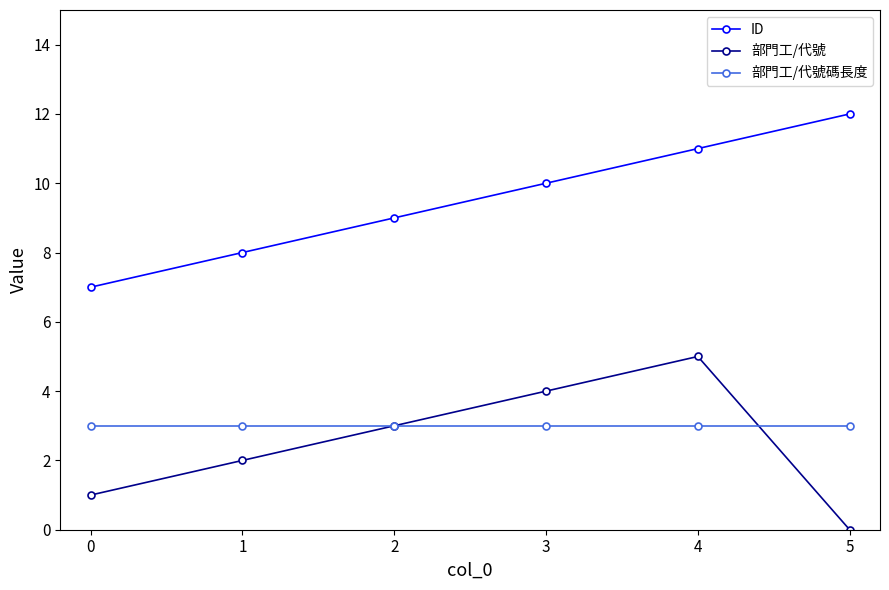

True or false: ID and 部門工/代號 cross at least once.

False